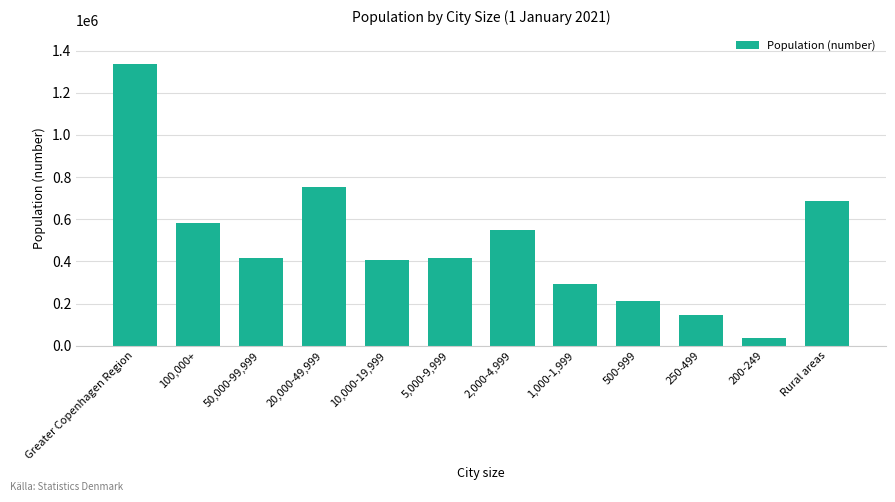

What is the difference between the maximum and minimum values?

1298790